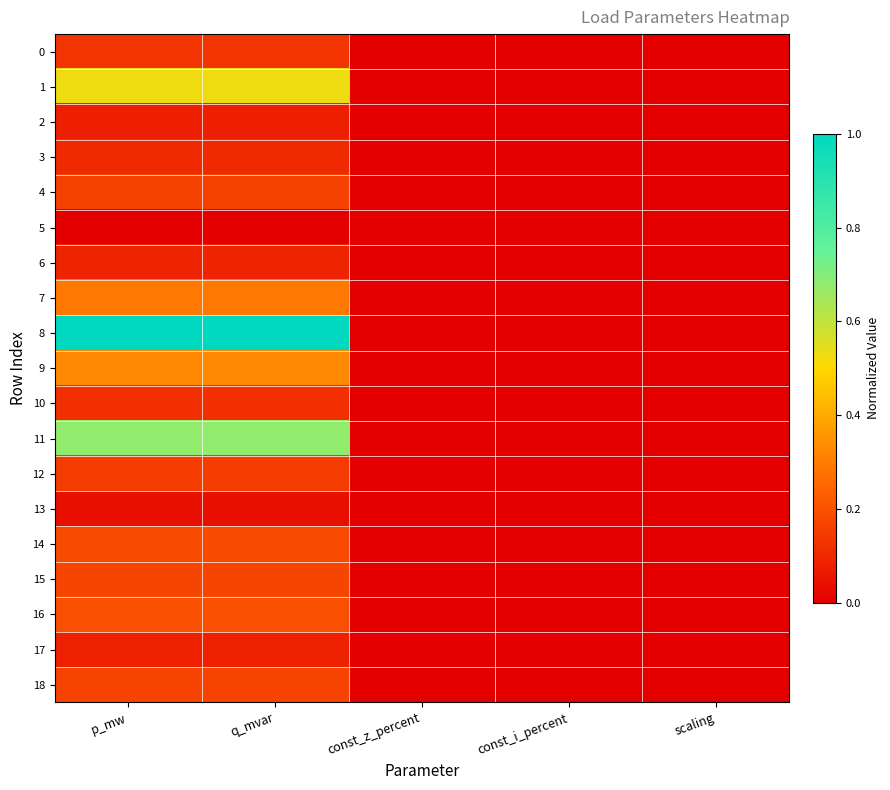

How many series are shown in this chart?

19